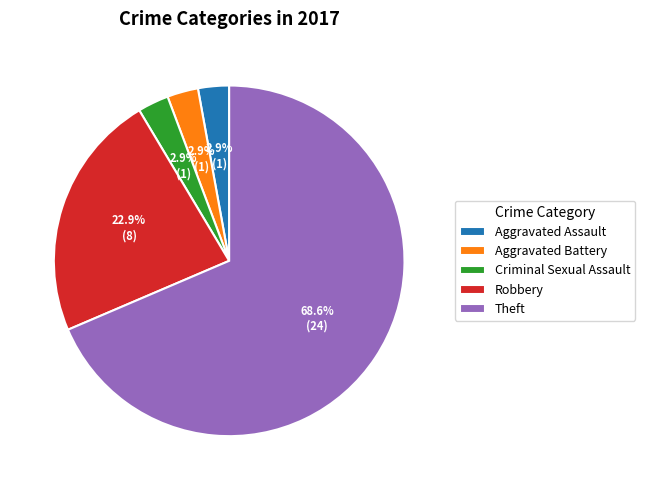

To the nearest percent, what is the difference between the largest and smallest slice percentages?

66%